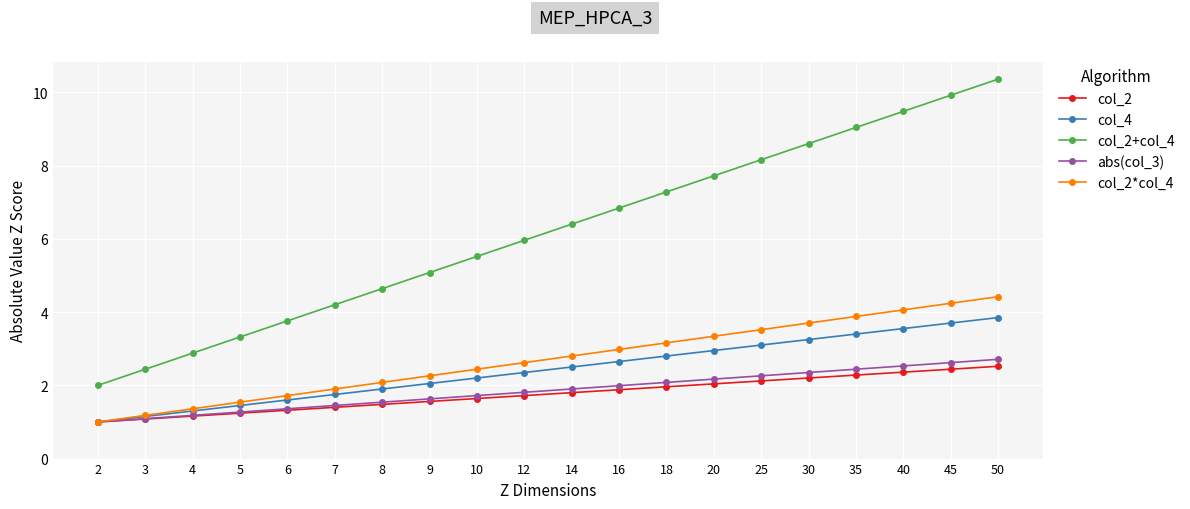

Count the number of data series in this chart.

5